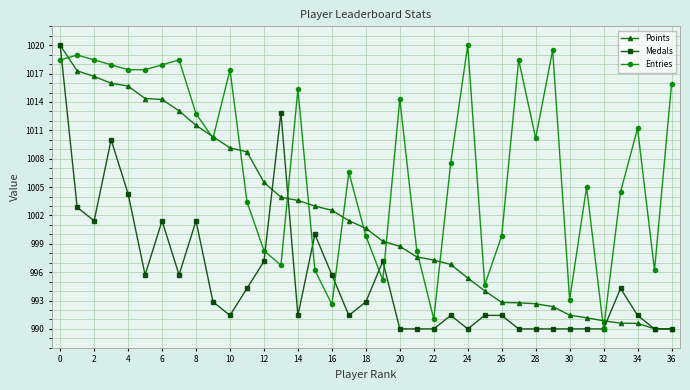

True or false: Medals has more than 1 interior local peaks.

True